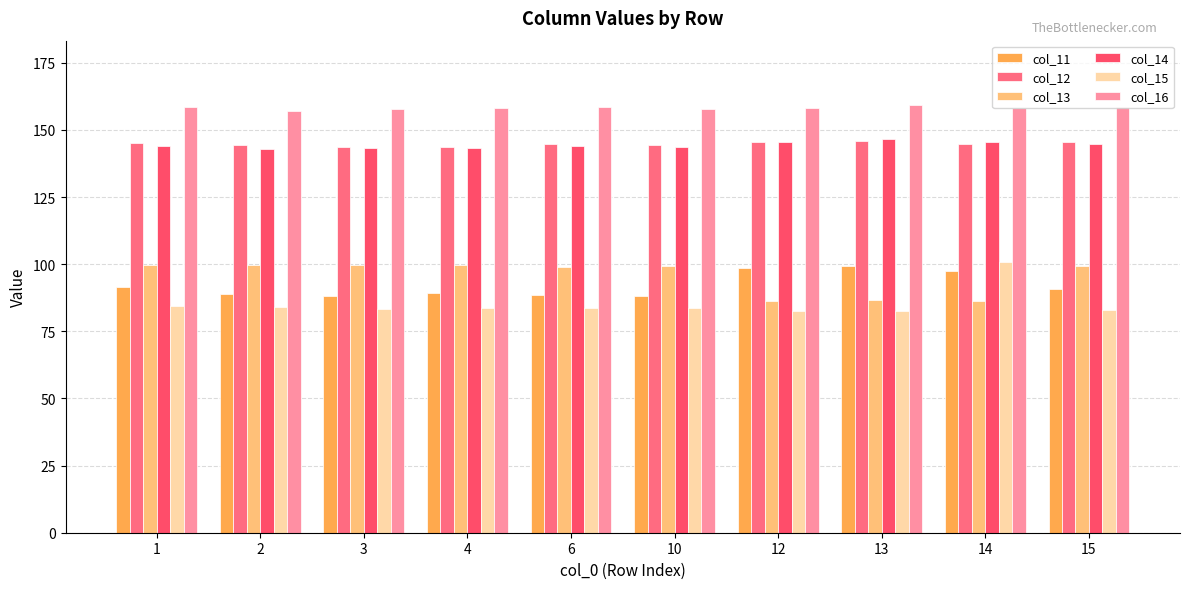

Which series has the widest spread of values?

col_15